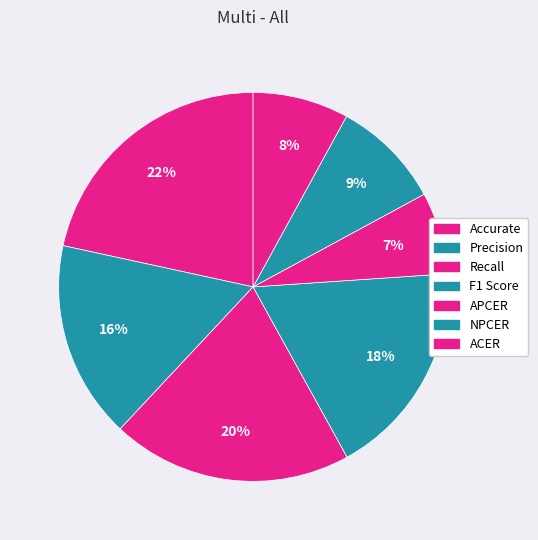

Does Precision represent more than half of the total?

No